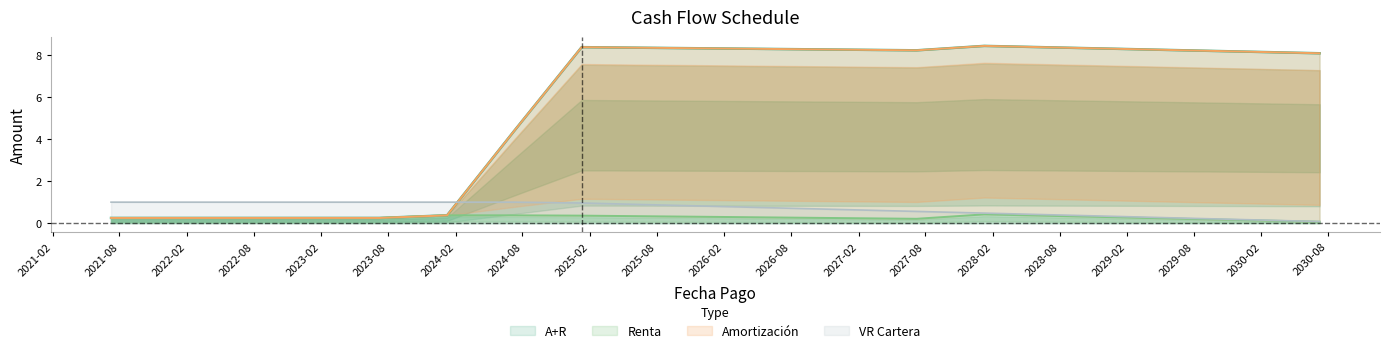

Reading left to right, what are all the values shown in this chart?

A+R: 0.2	0.2	0.2	0.2	0.2	0.4	4.4	8.4	8.3	8.3	8.3	8.2	8.2	8.4	8.3	8.3	8.2	8.1	8.1
Renta: 0.2	0.2	0.2	0.2	0.2	0.4	0.4	0.4	0.3	0.3	0.3	0.2	0.2	0.4	0.3	0.3	0.2	0.1	0.1
Amortización: 0.2	0.2	0.2	0.2	0.2	0.4	4.4	8.4	8.3	8.3	8.3	8.2	8.2	8.4	8.3	8.3	8.2	8.1	8.1
VR: 1.0	1.0	1.0	1.0	1.0	1.0	1.0	1.0	0.9	0.8	0.7	0.6	0.6	0.5	0.4	0.3	0.2	0.2	0.1